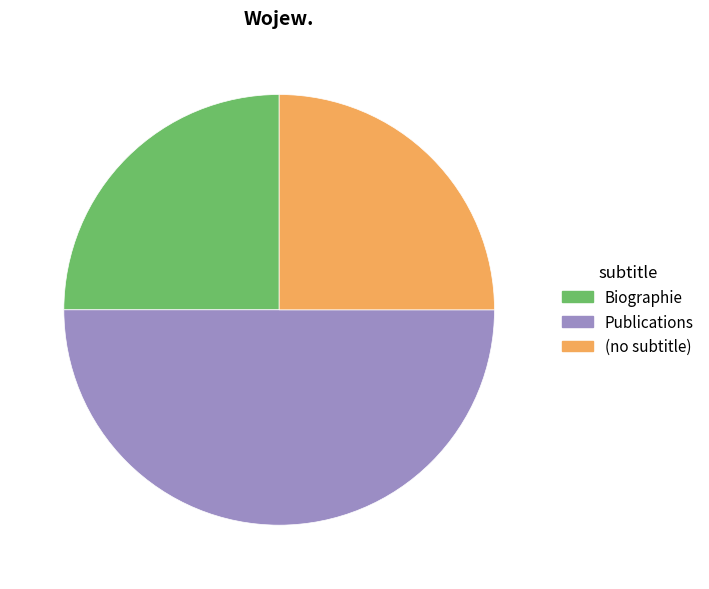

How many segments does this pie chart have?

3